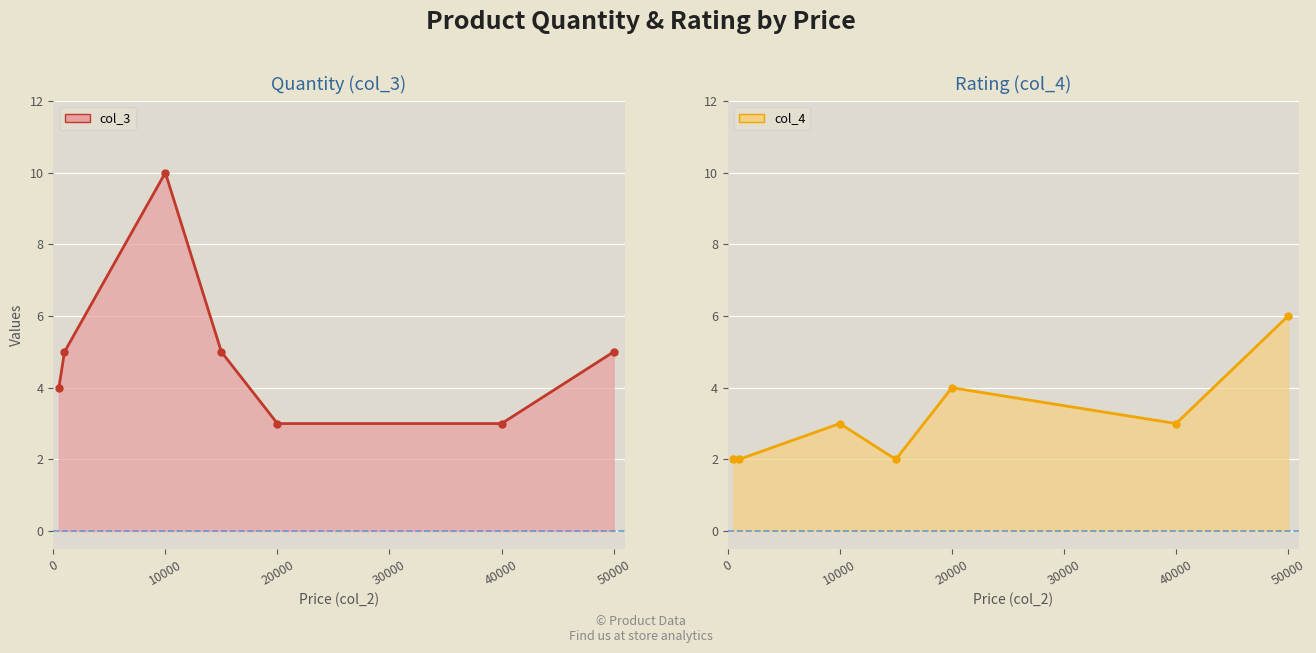

List the series in order of their peak value, highest first.

col_3, col_4